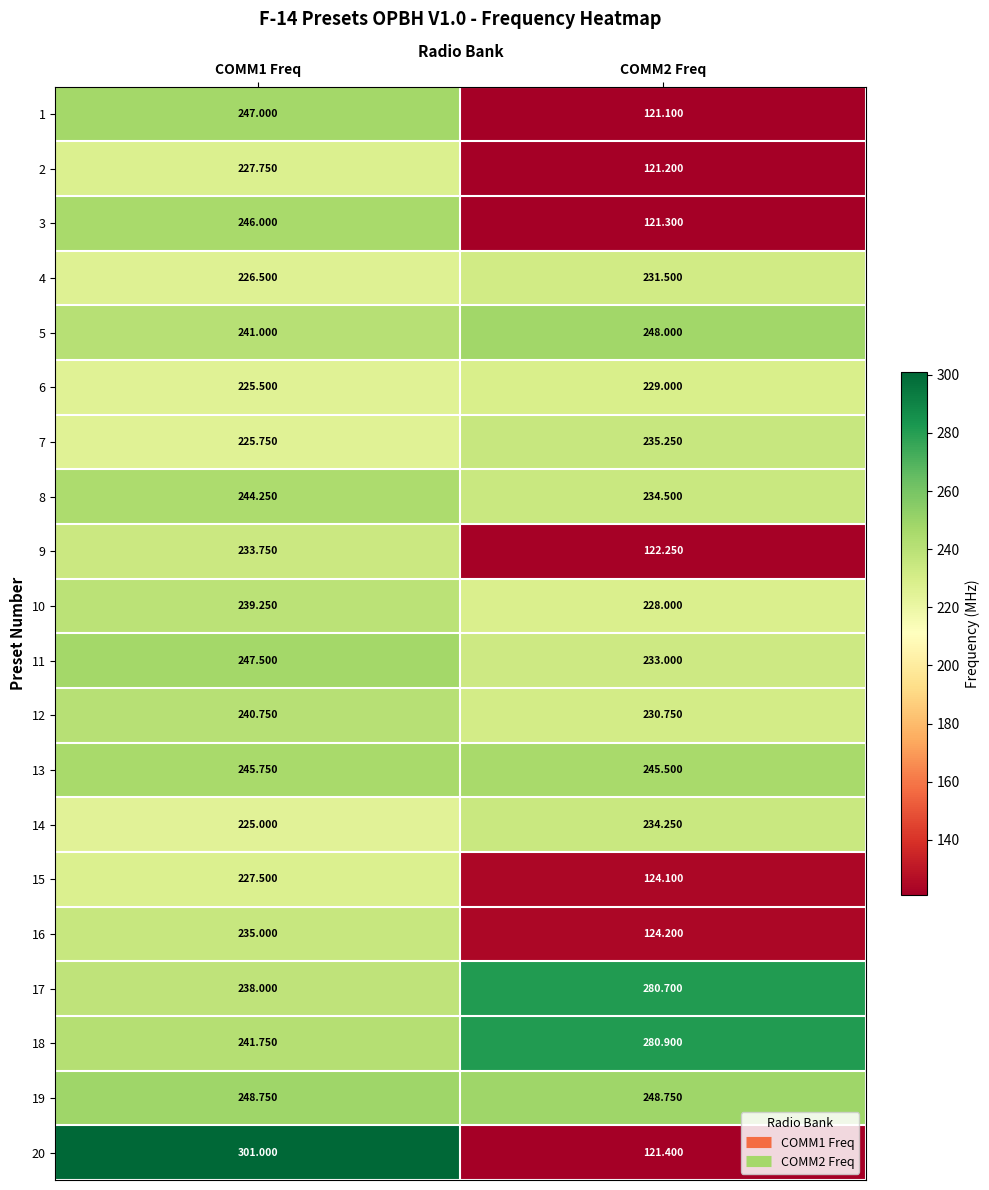

Is the value of 12 at COMM1 Freq greater than the value of 15 at COMM2 Freq?

Yes